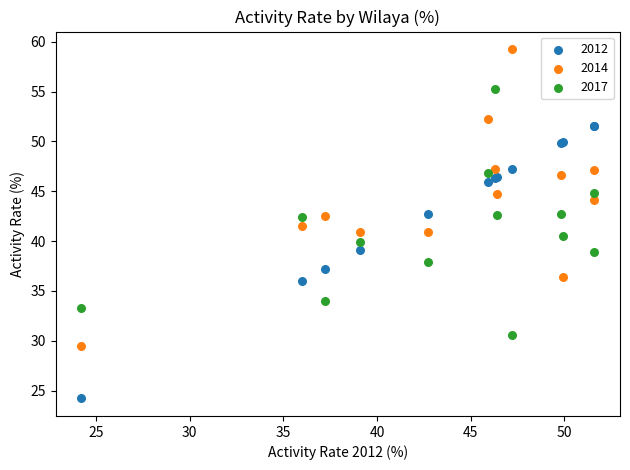

Which series reaches the minimum Y coordinate?

2012